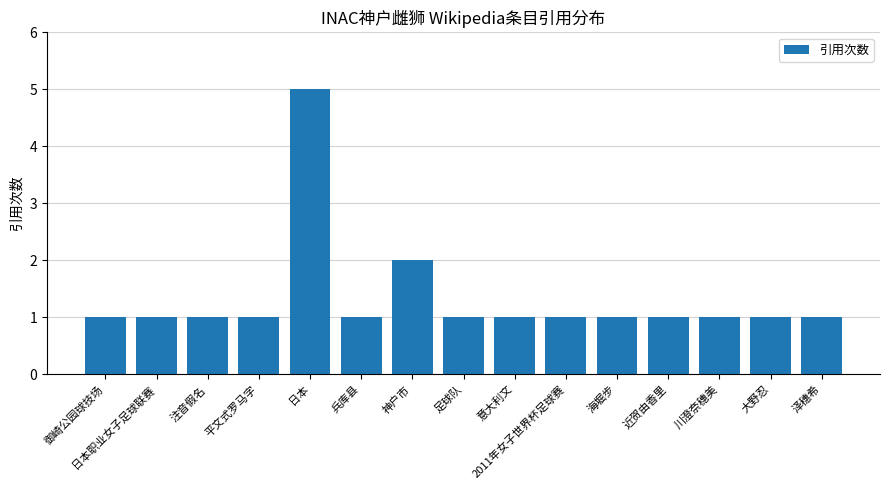

What is the greatest value displayed?

5